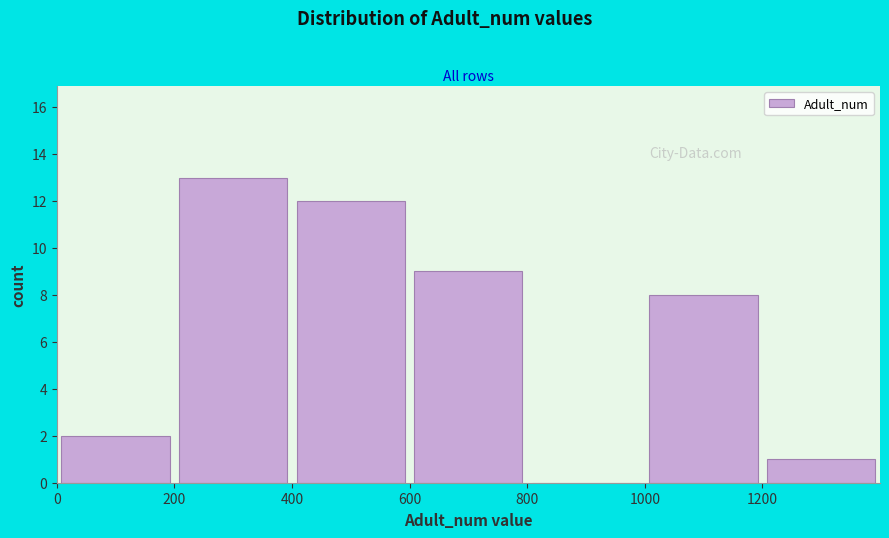

What is the height of the bar covering 0 to 200 on the x-axis? The values are not printed on the chart, so give them approximately, as read against the axis.

2